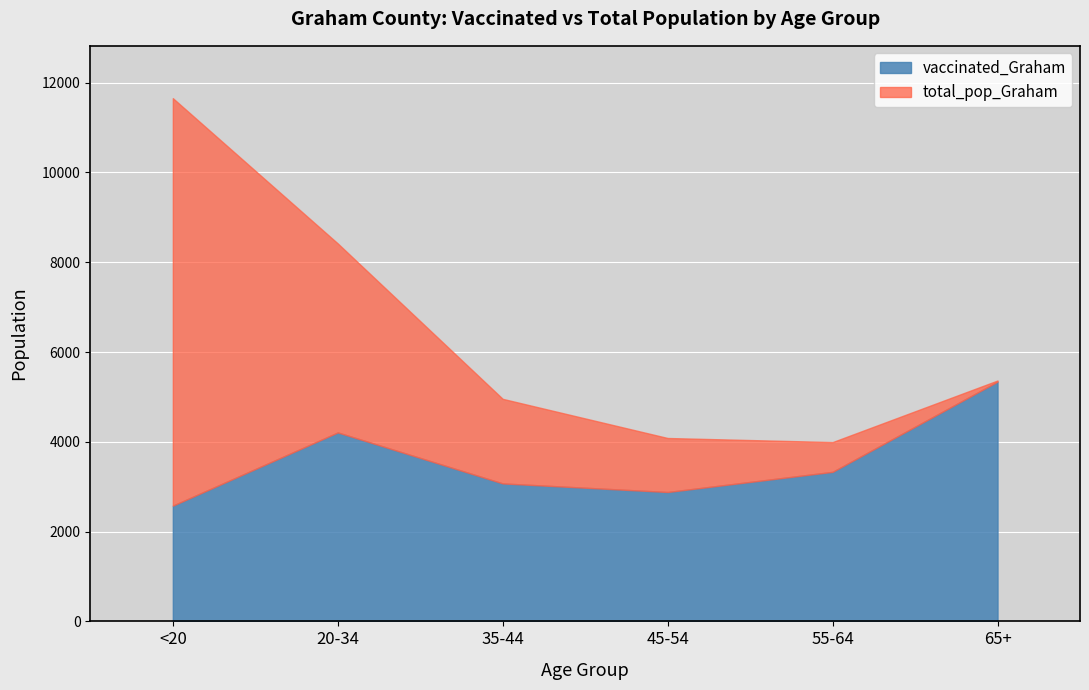

Where is the first local minimum for total_pop_Graham?

55-64